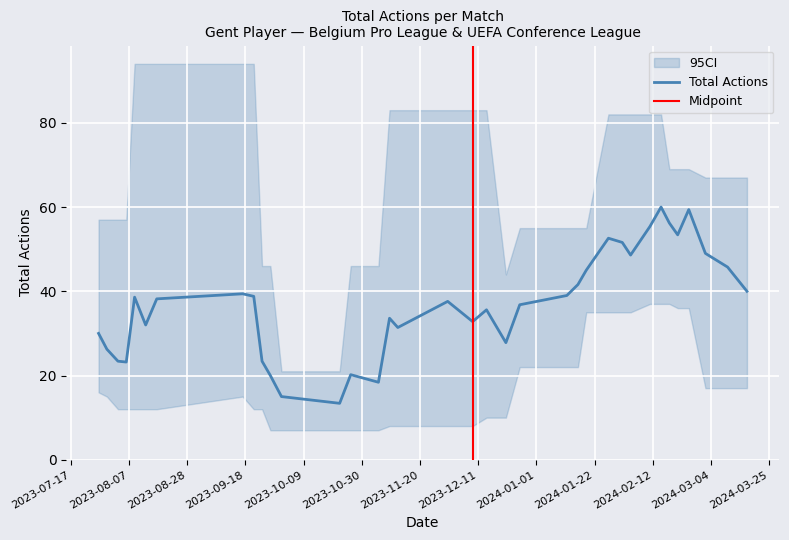

What is the maximum value for Total Actions?

60.0